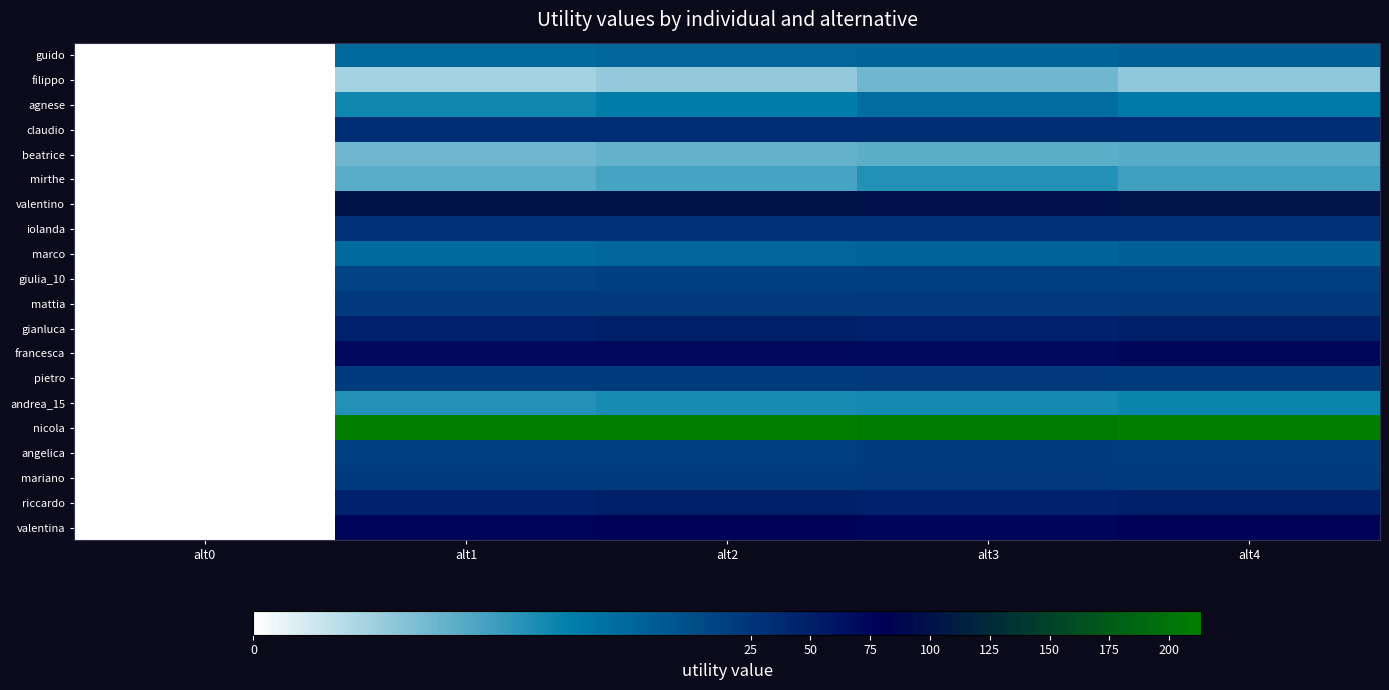

Rank the series by their maximum value, from highest to lowest.

nicola, valentino, valentina, francesca, gianluca, riccardo, claudio, iolanda, mattia, pietro, mariano, angelica, giulia_10, guido, marco, agnese, andrea_15, mirthe, beatrice, filippo